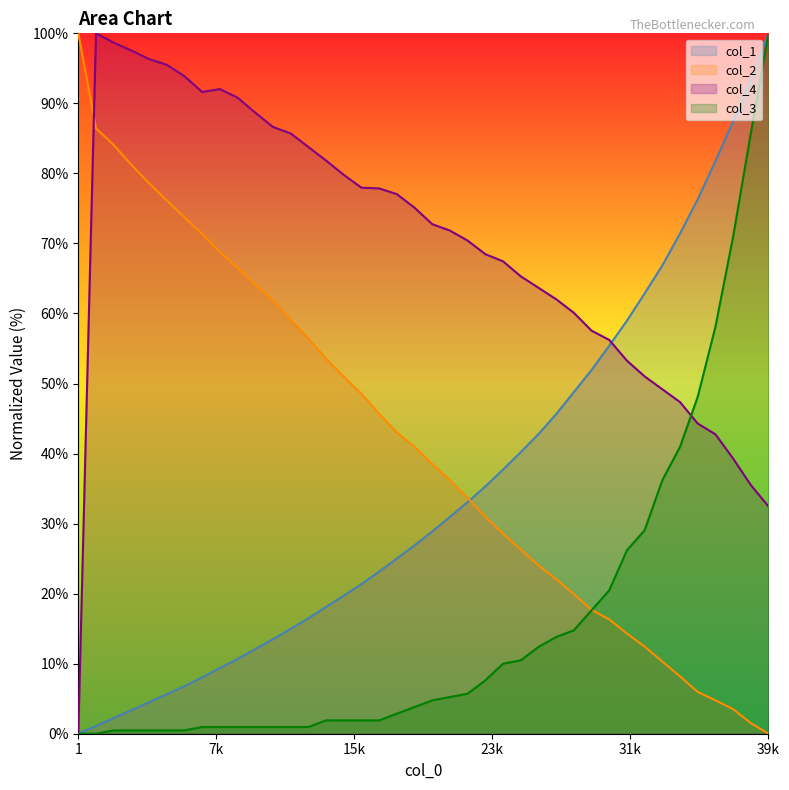

What is the maximum value for col_4?

100.0